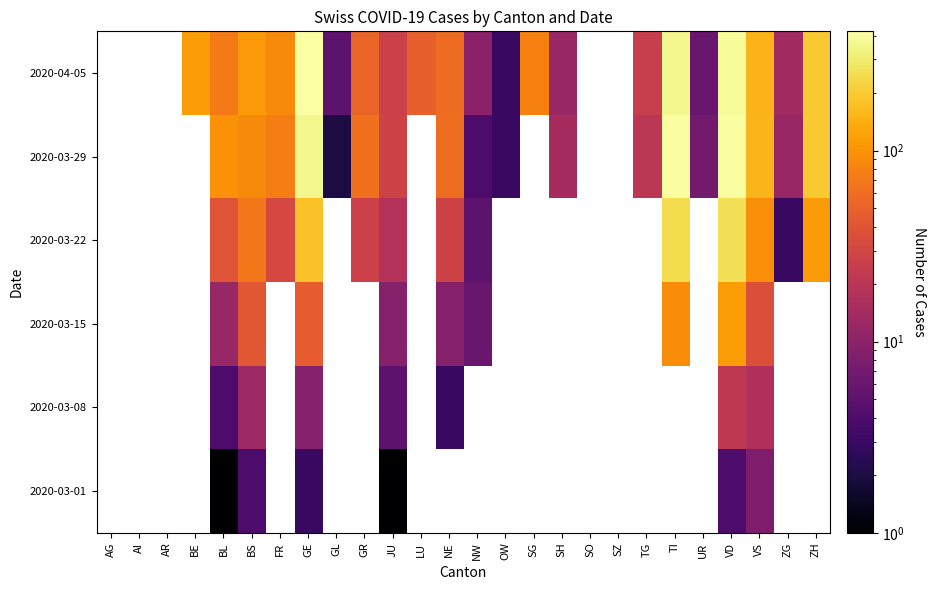

Which category has the lowest value across all series?

BL